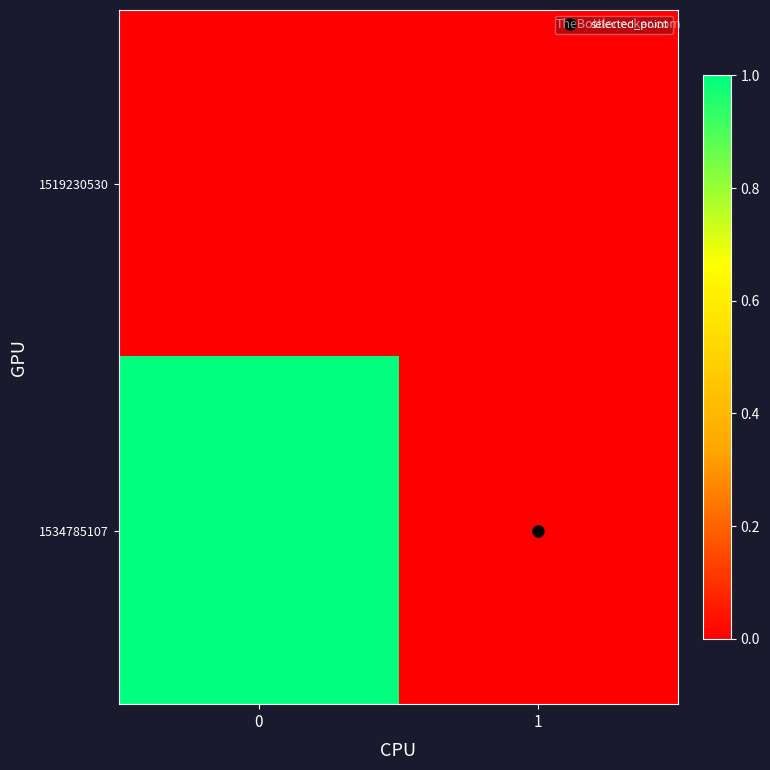

List the series in order of their overall mean, highest first.

1534785107, 1519230530